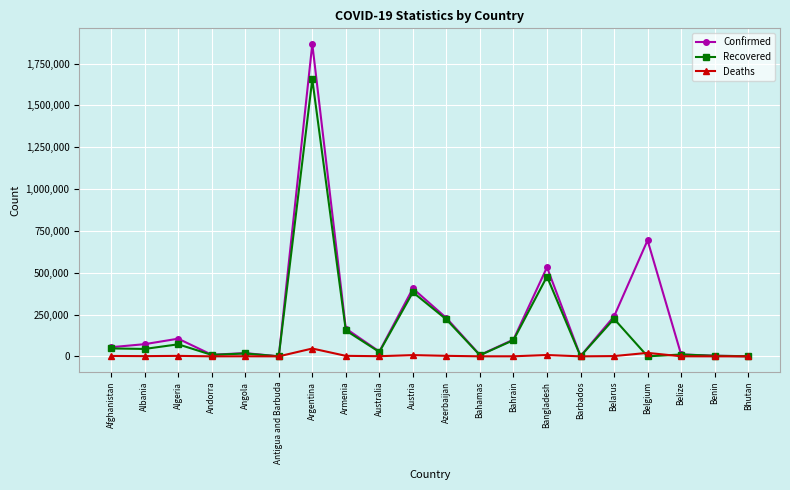

At which label does Deaths first exceed 1324?

Afghanistan